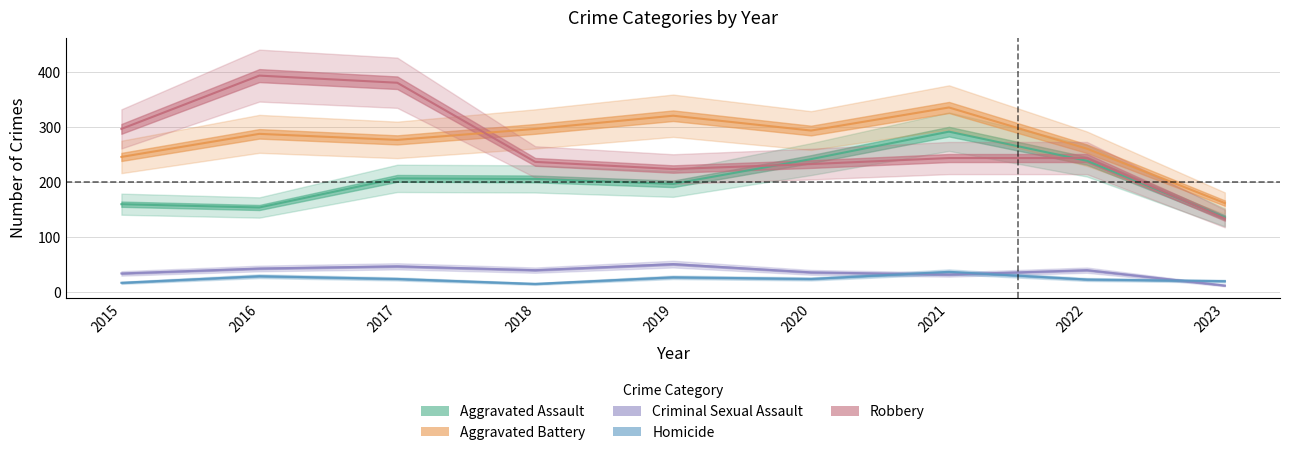

Which series has the largest range (max minus min)?

Robbery